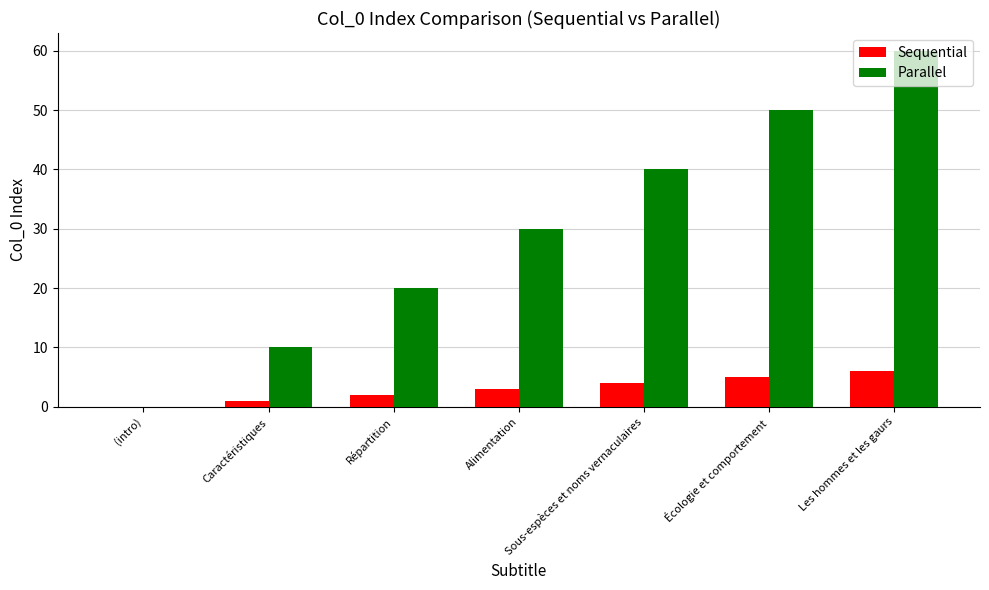

Which series has the largest total across all categories?

Parallel